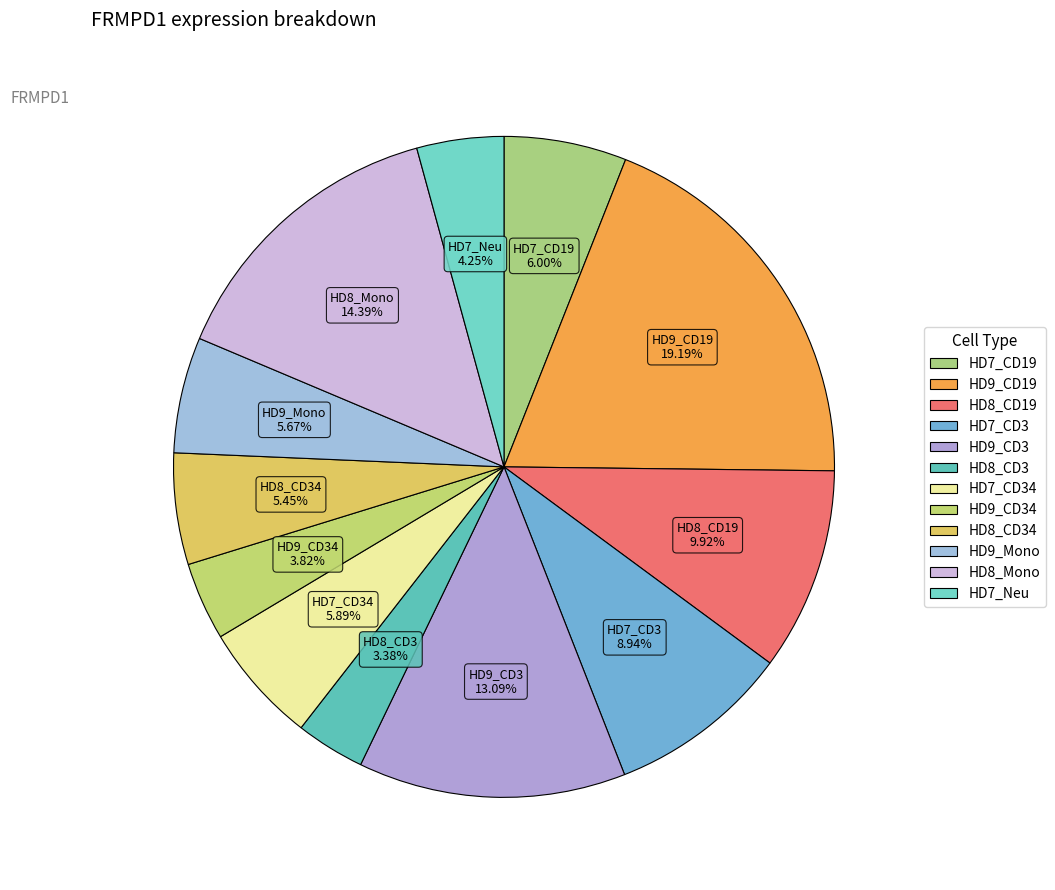

How many segments does this pie chart have?

12